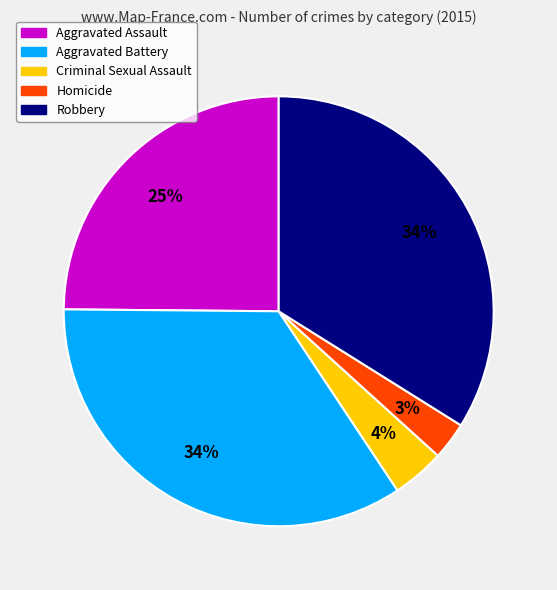

To the nearest percent, what portion does Aggravated Assault represent?

25%